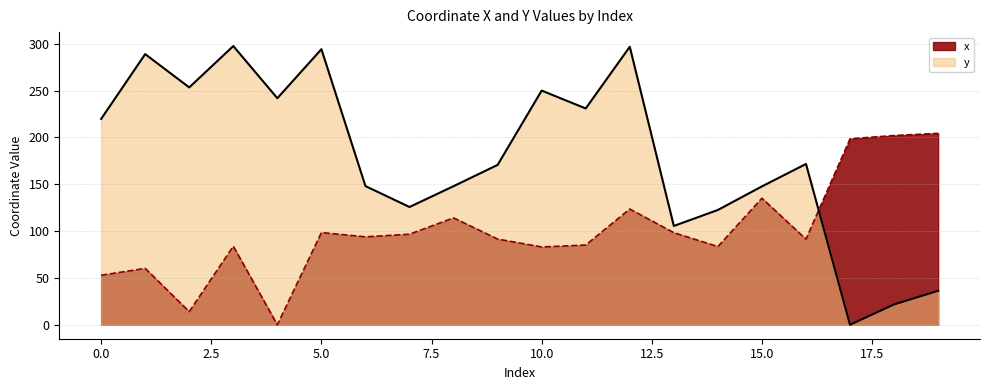

How many distinct data groups are displayed?

2